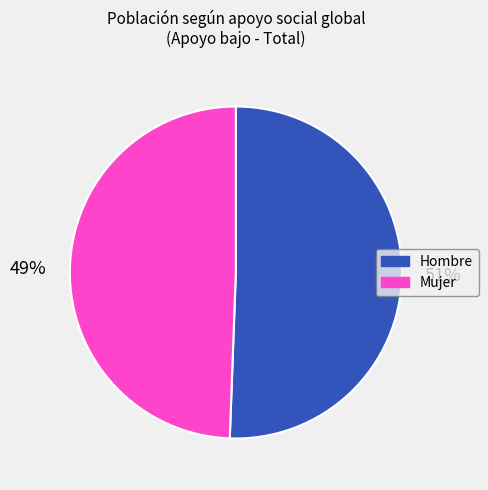

Is it true that Mujer is 38% of the pie?

False